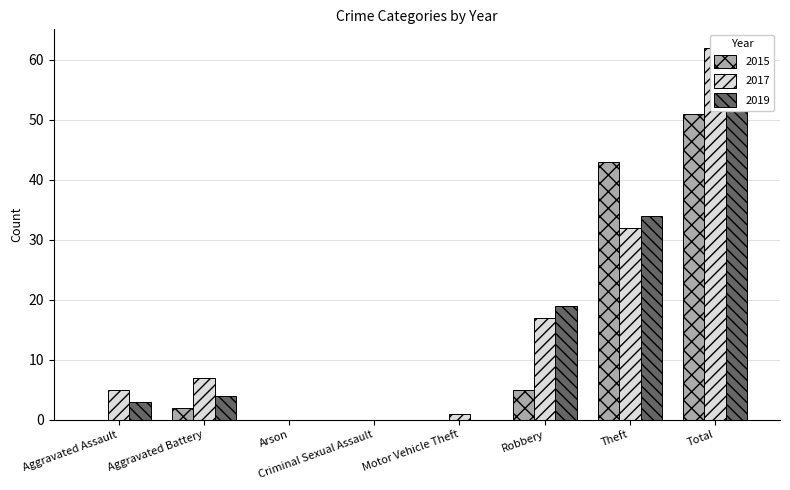

Rank the series at Theft from lowest to highest value.

2017, 2019, 2015